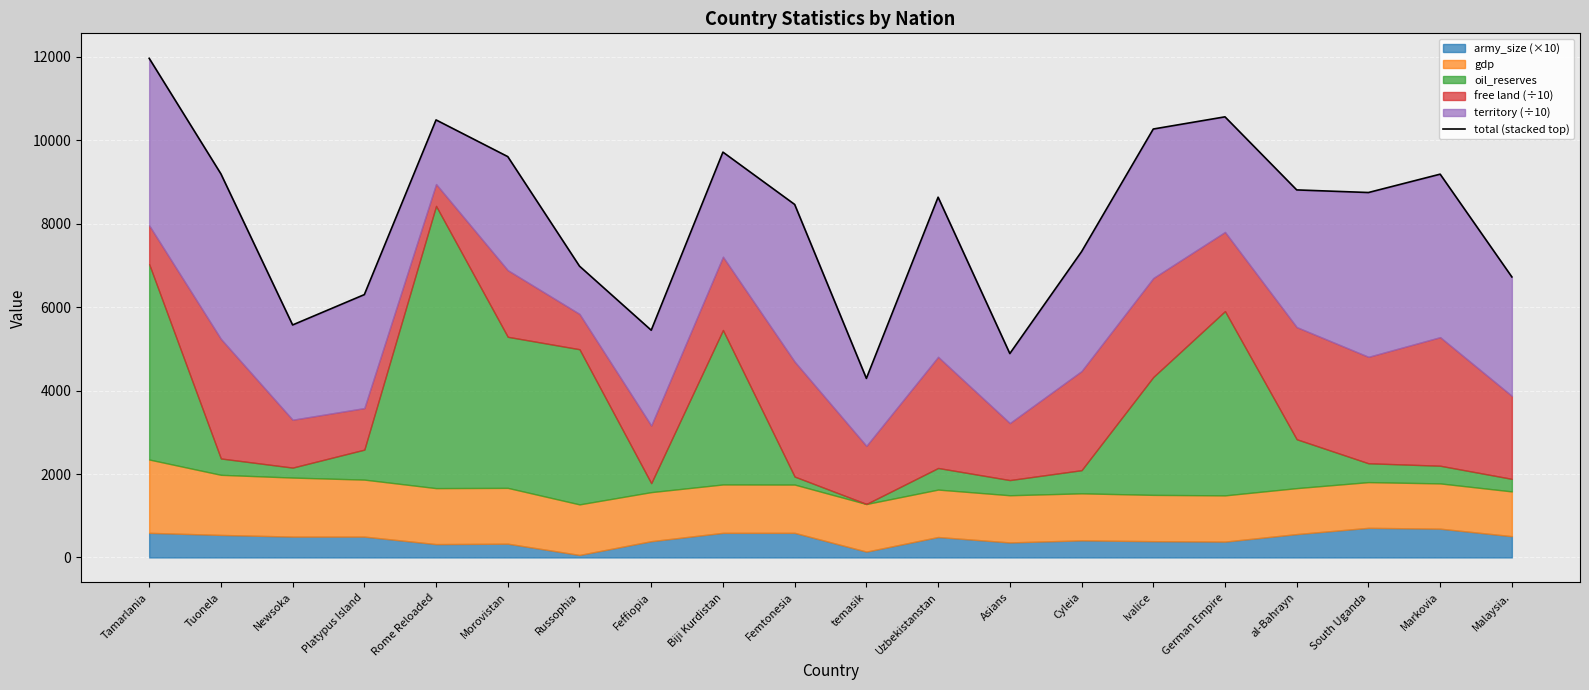

What is the ratio of the value at South Uganda to the value at Morovistan?

0.9